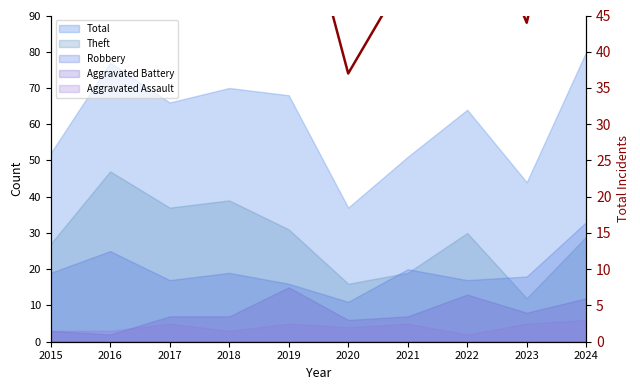

The chart shows a value of 89 at 2017. True or false?

False